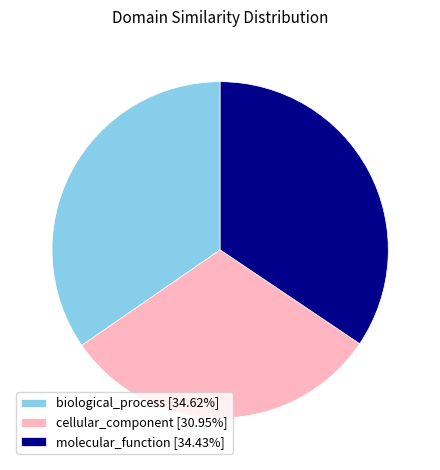

Count the number of slices in the pie.

3